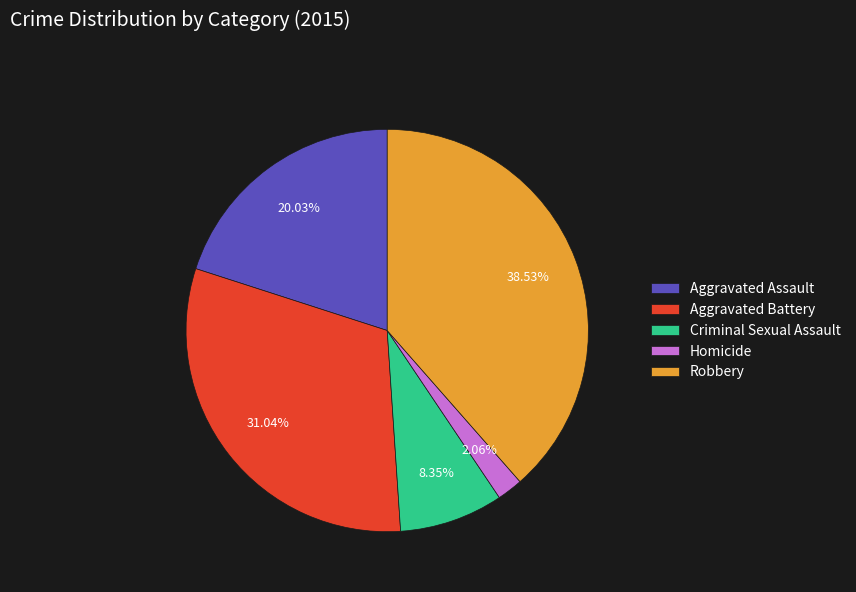

To the nearest percent, what percentage of the pie is Homicide?

2%